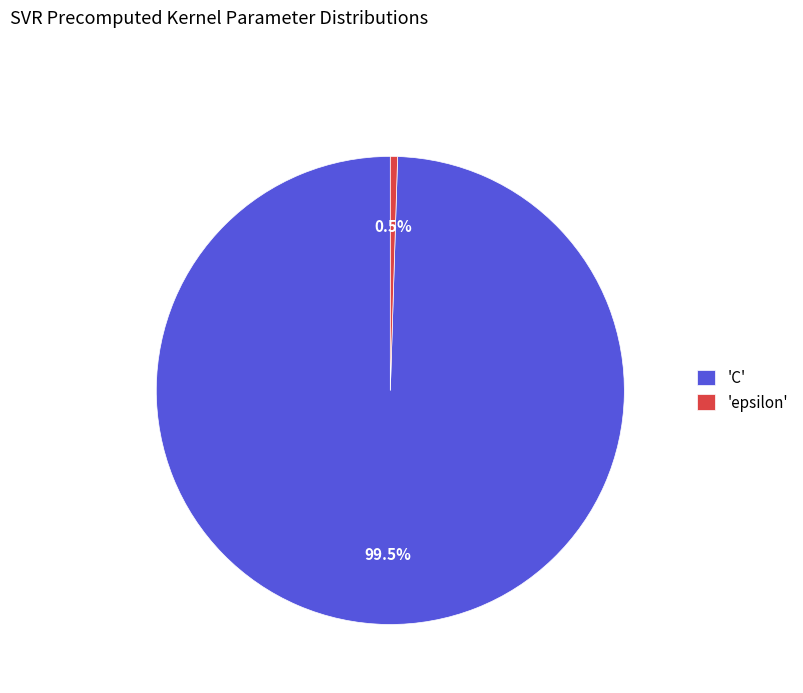

Approximately how many times larger is the value at 'C' compared to 'epsilon'?

200.0